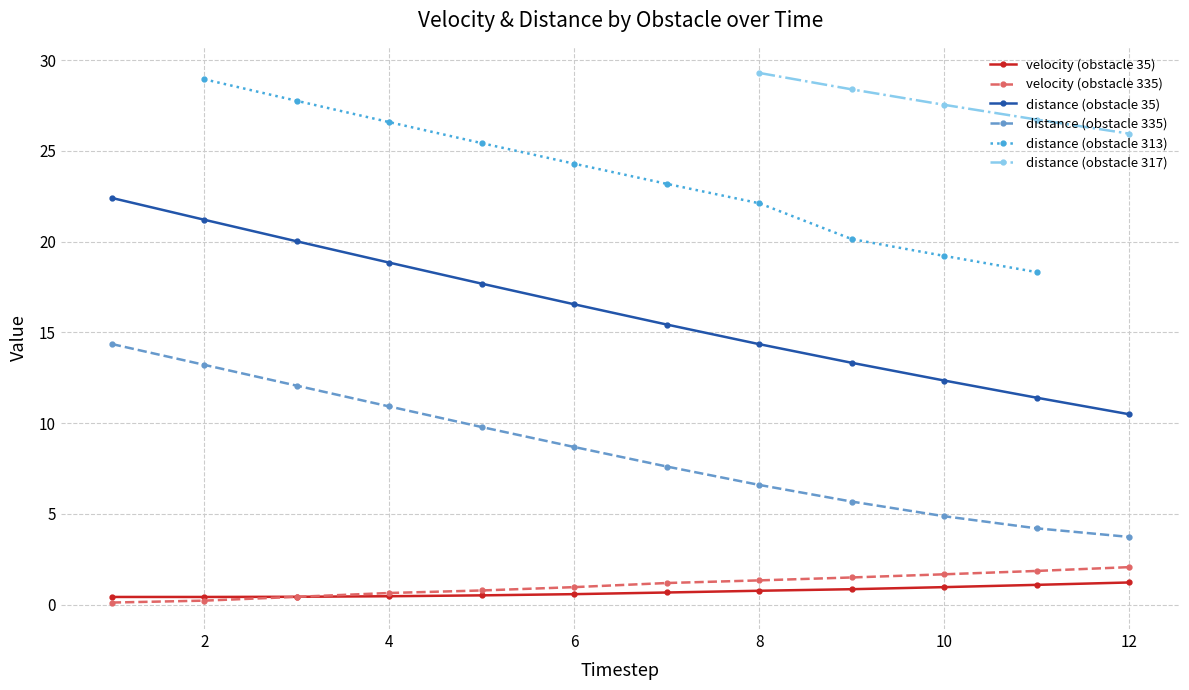

Rank the series by their average value, from highest to lowest.

distance, velocity